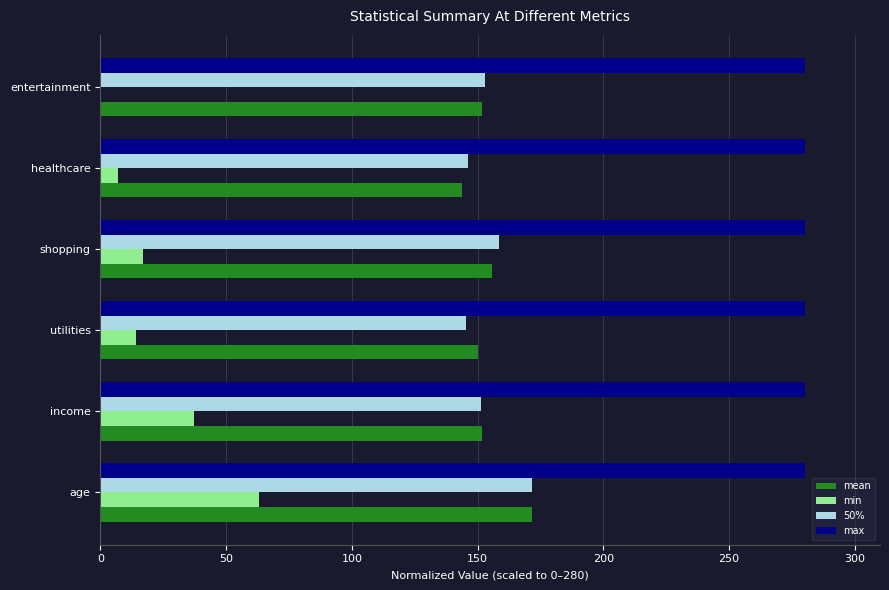

Which series has the largest total across all categories?

max